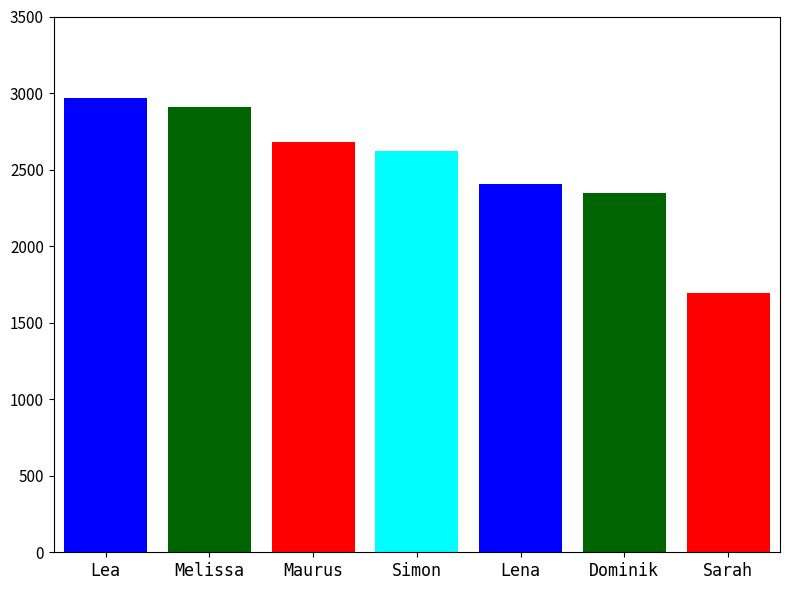

Is it true that the value at Maurus is 981?

False